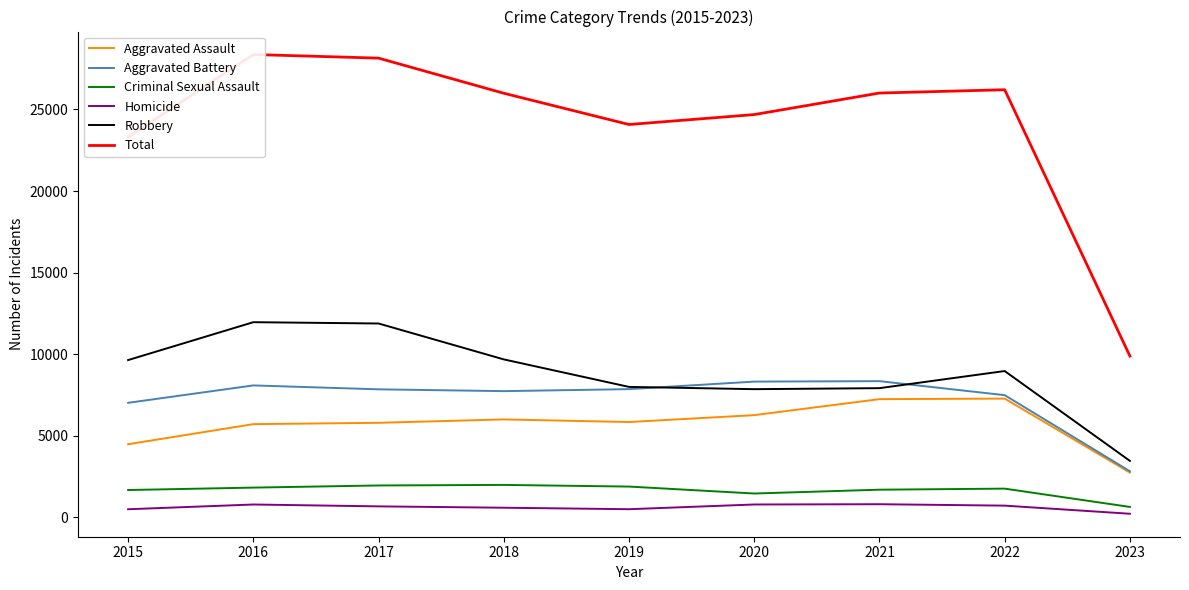

Where is the first local minimum for Aggravated Battery?

2018